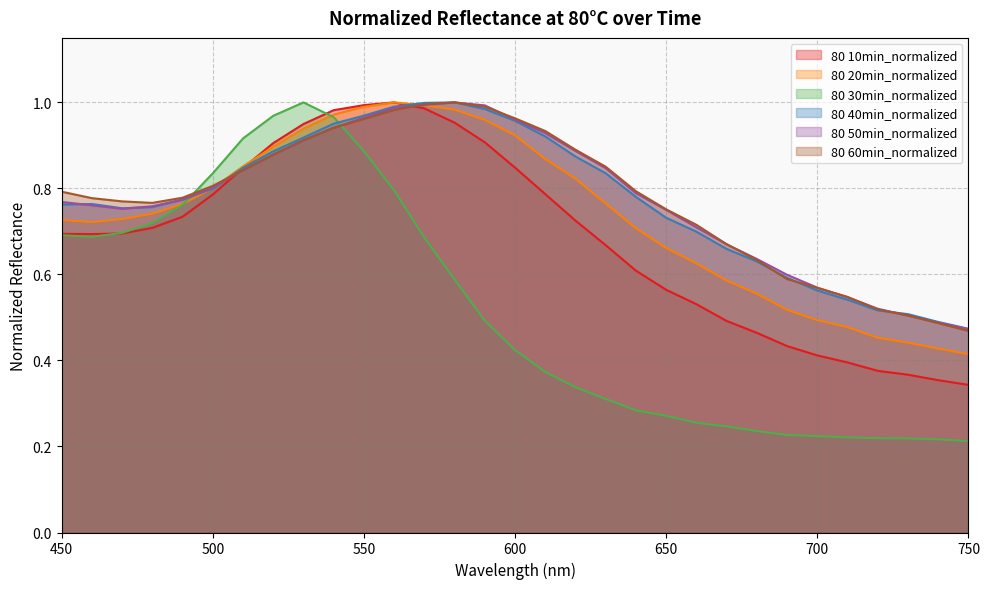

Is the value of 80 30min_normalized at 700 greater than the value of 80 10min_normalized at 730?

No